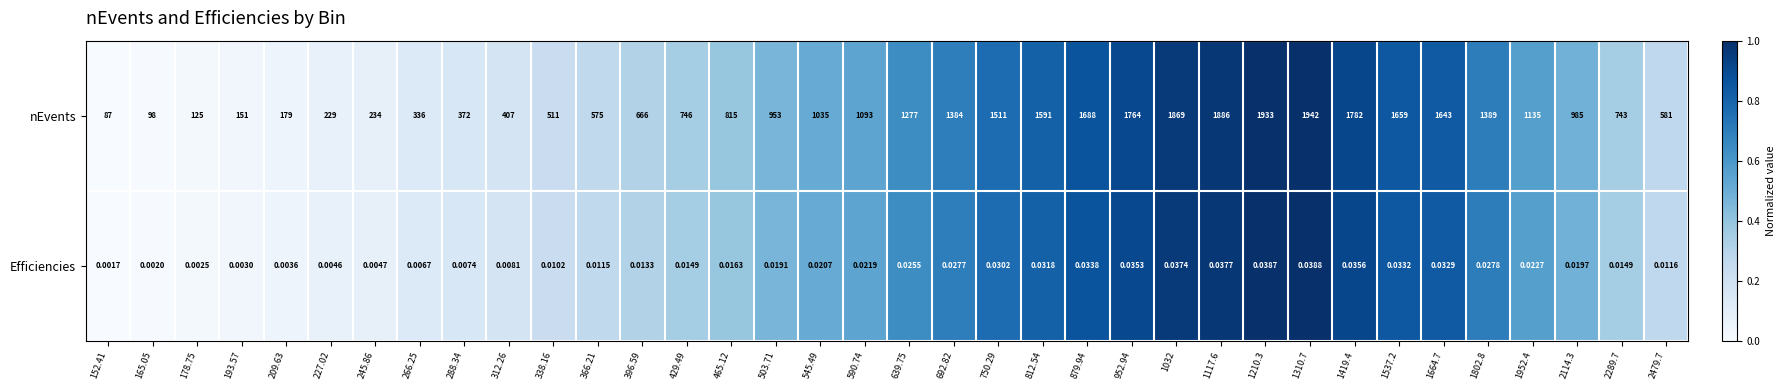

Count the number of categories in the chart.

36